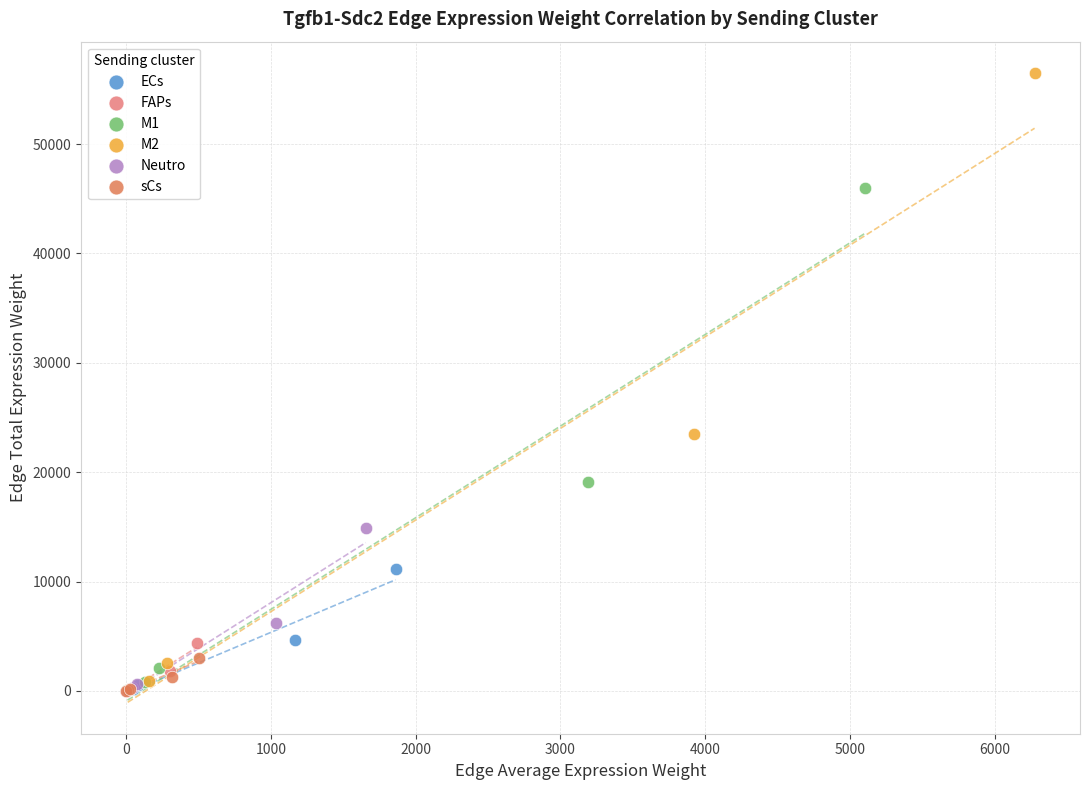

Which series reaches the maximum Y coordinate?

M2